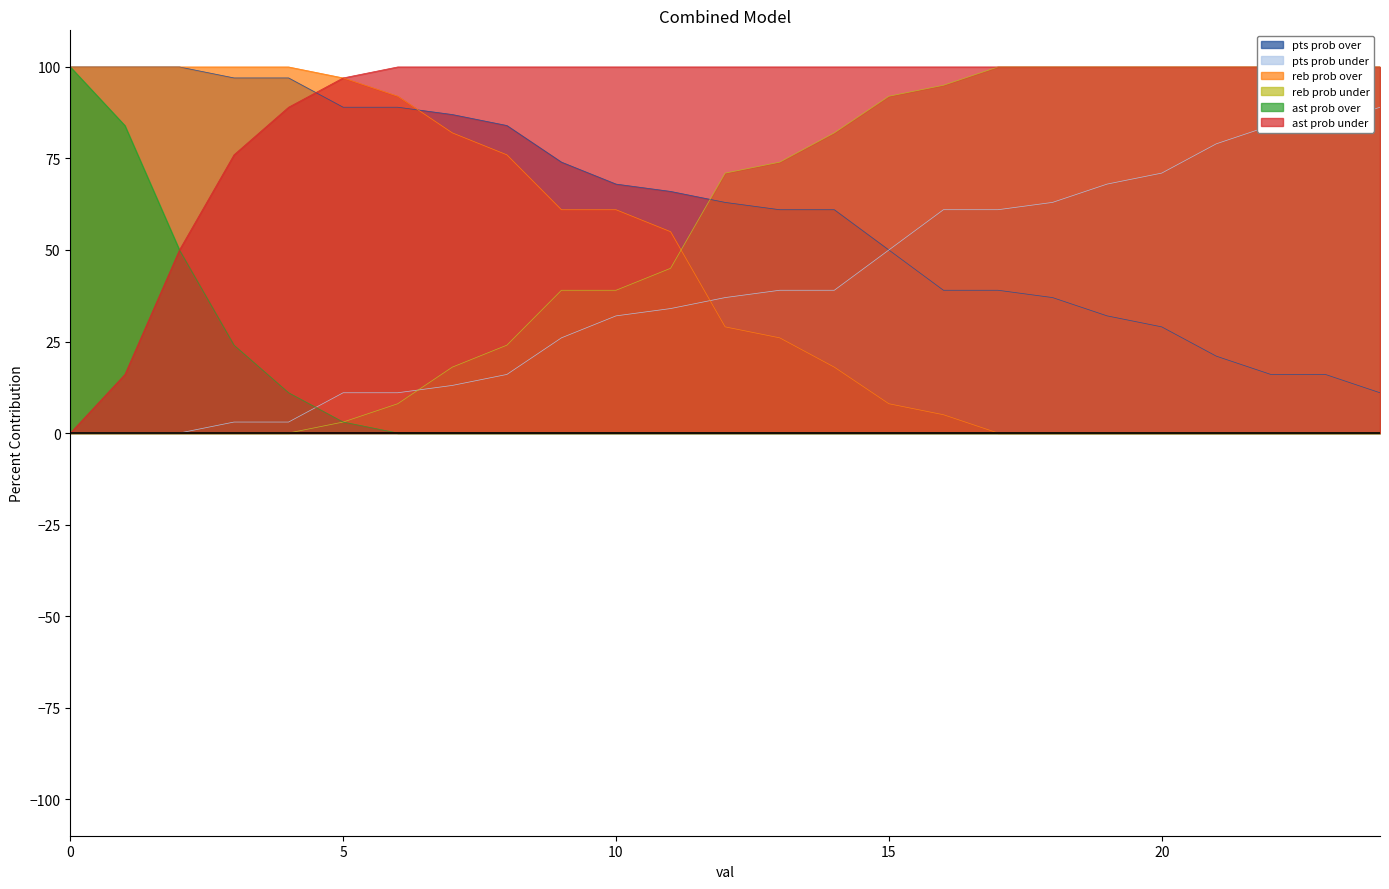

What is the difference between the ast prob over values at 19 and 2?

50